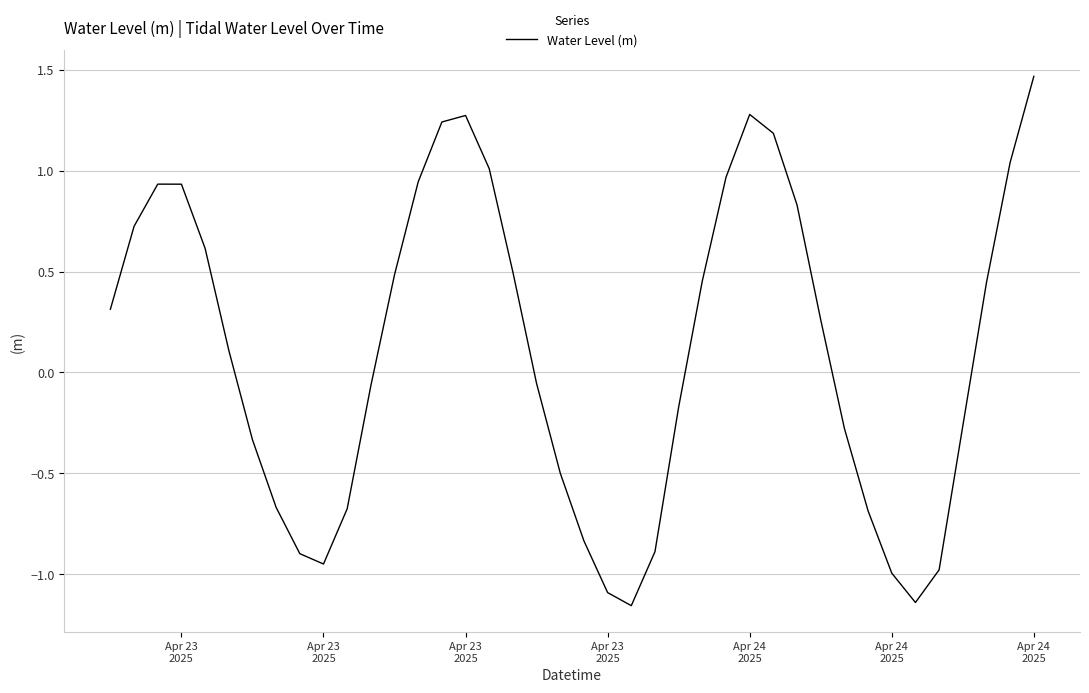

What is the difference between the maximum and minimum values?

2.6